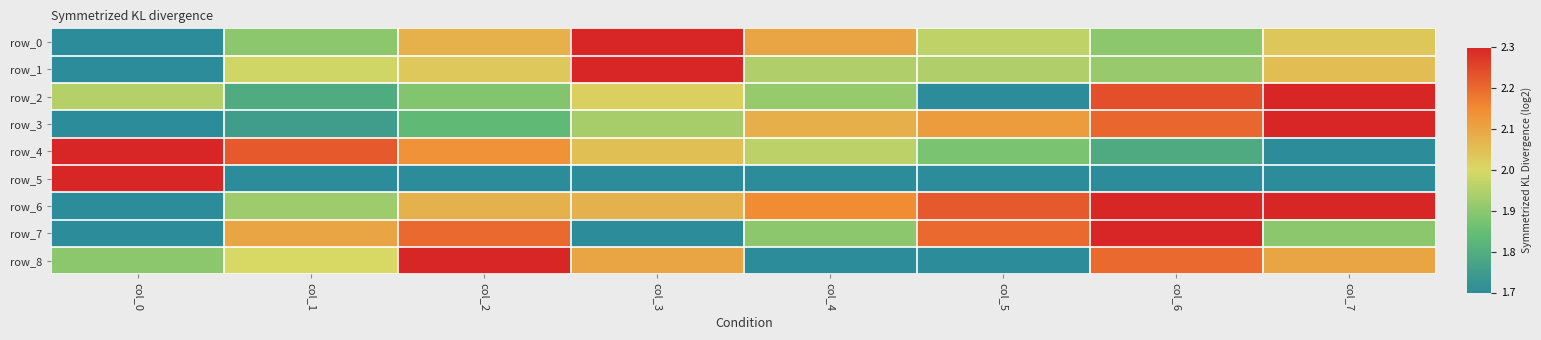

What is the difference between the maximum and minimum values in the row_6 series?

1.0